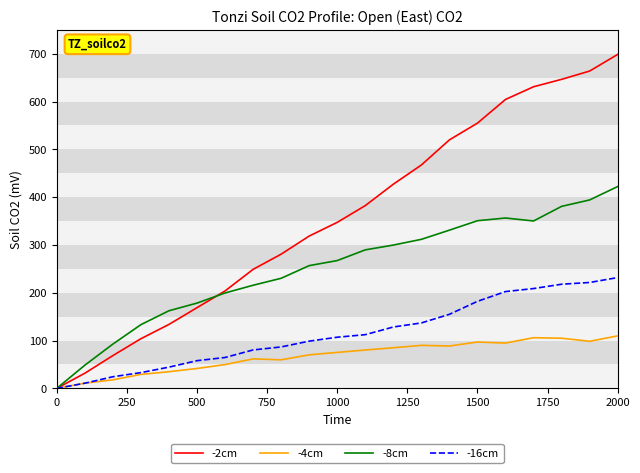

How many values in the -16cm series are below 106?

10